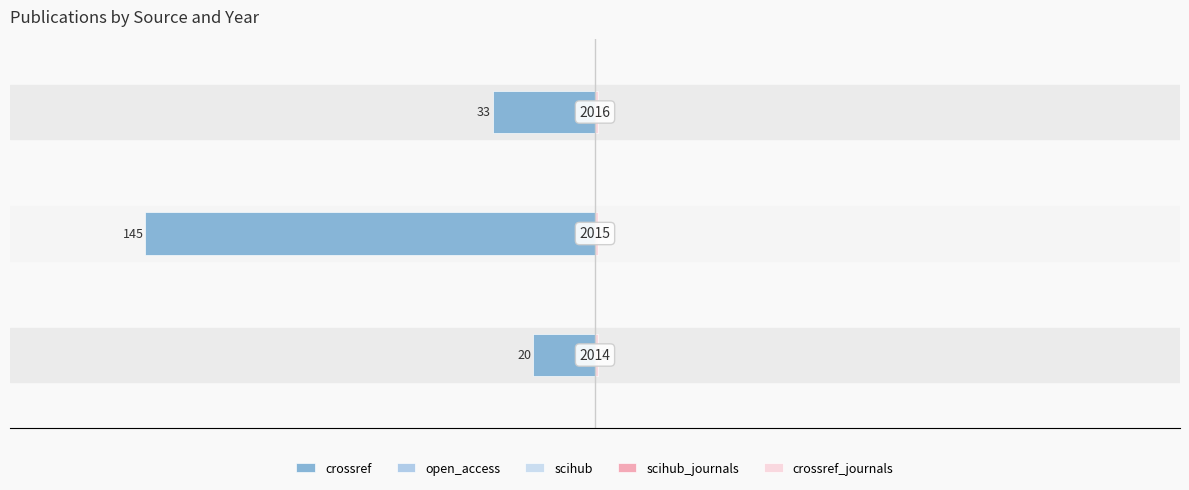

Rank the series at −100 from highest to lowest value.

open_access, scihub, scihub_journals, crossref_journals, crossref